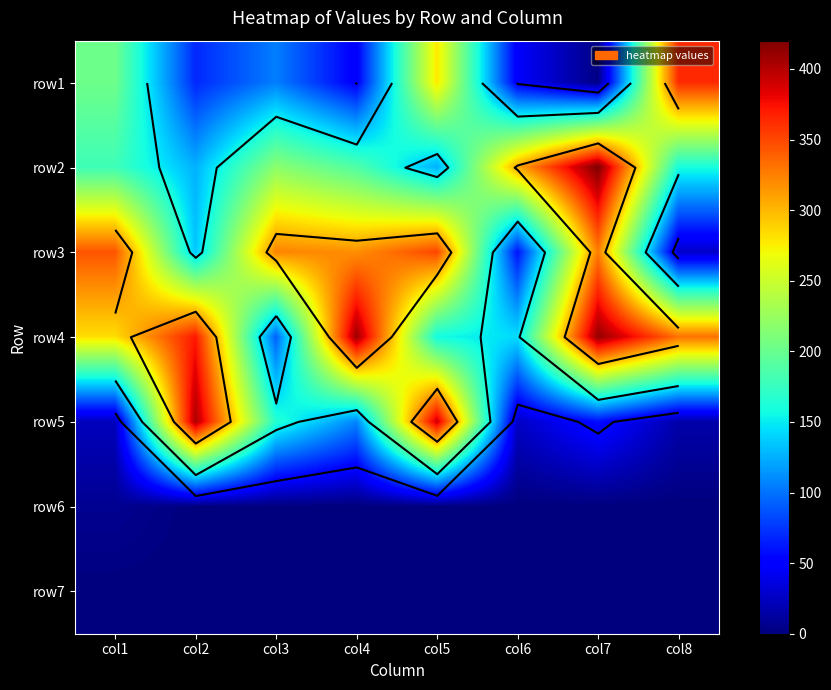

Rank the series at col7 from lowest to highest value.

row6, row7, row1, row5, row3, row4, row2